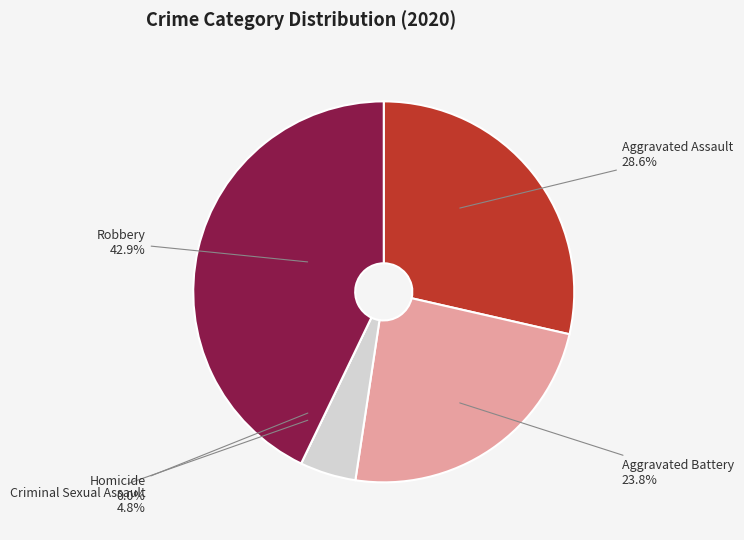

To the nearest percent, what is the combined percentage of Aggravated Assault and Robbery?

71%